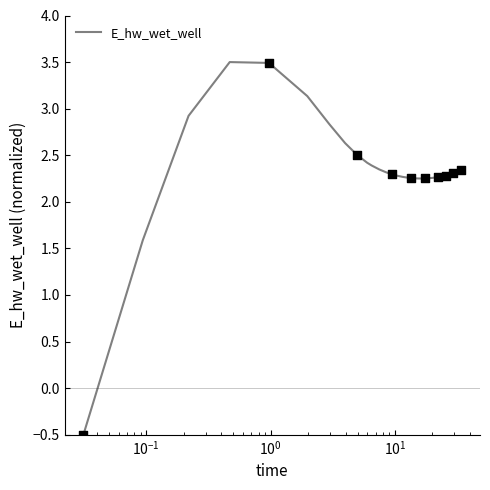

What is the greatest value displayed?

3.5